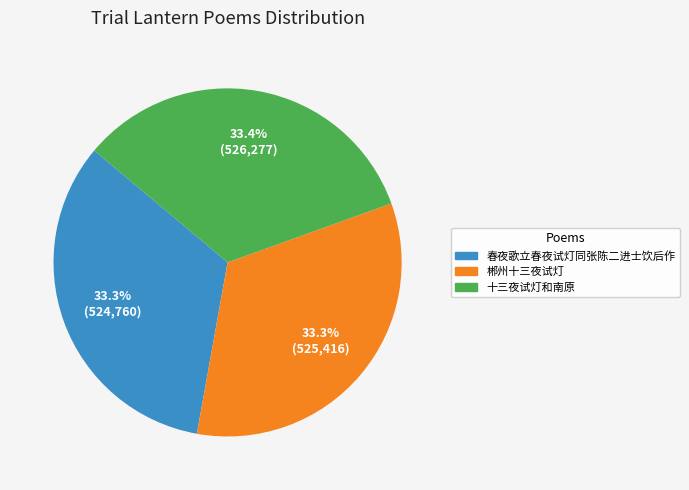

True or false: 郴州十三夜试灯 accounts for 33% of the total.

True